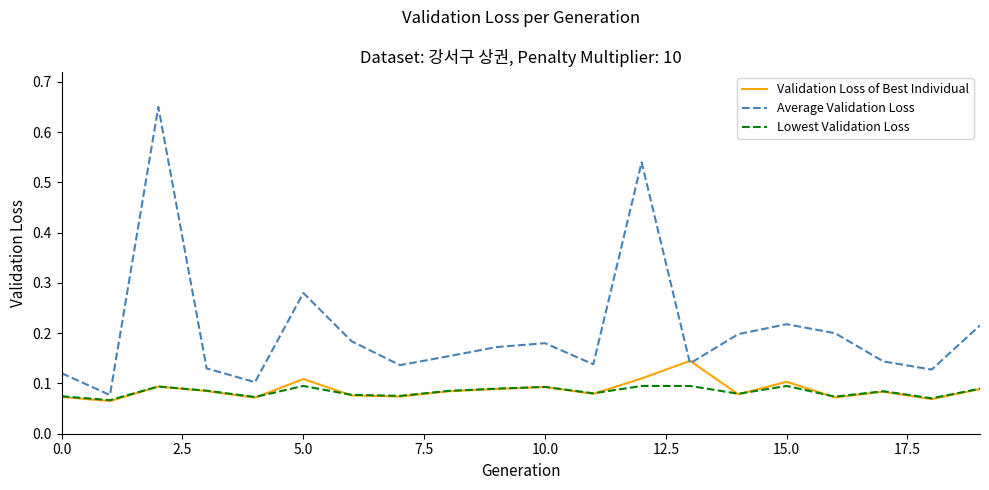

Which series has the widest spread of values?

Average Validation Loss